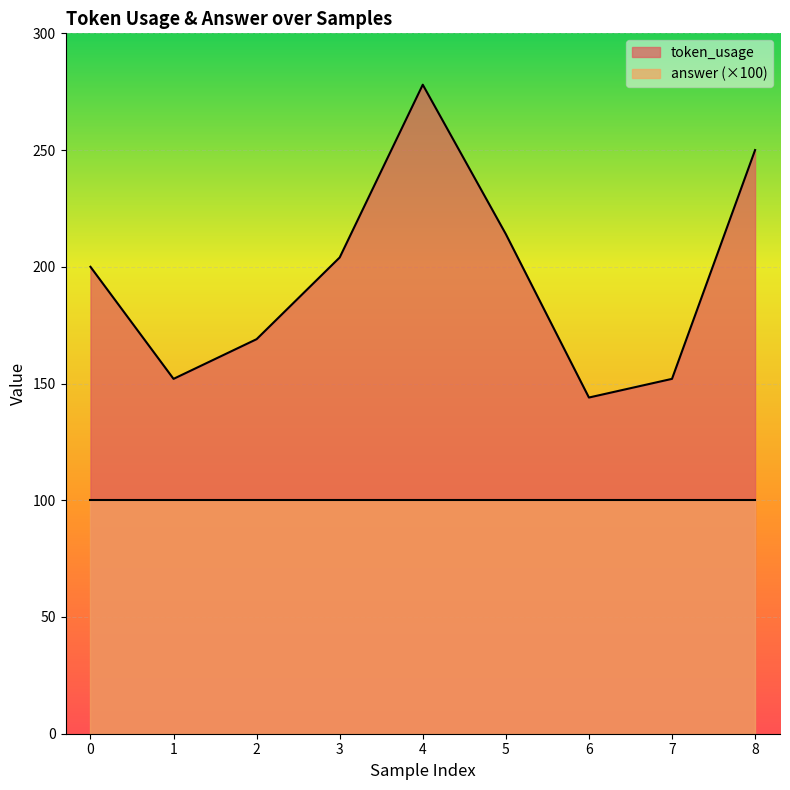

How many data points are above 200?

4